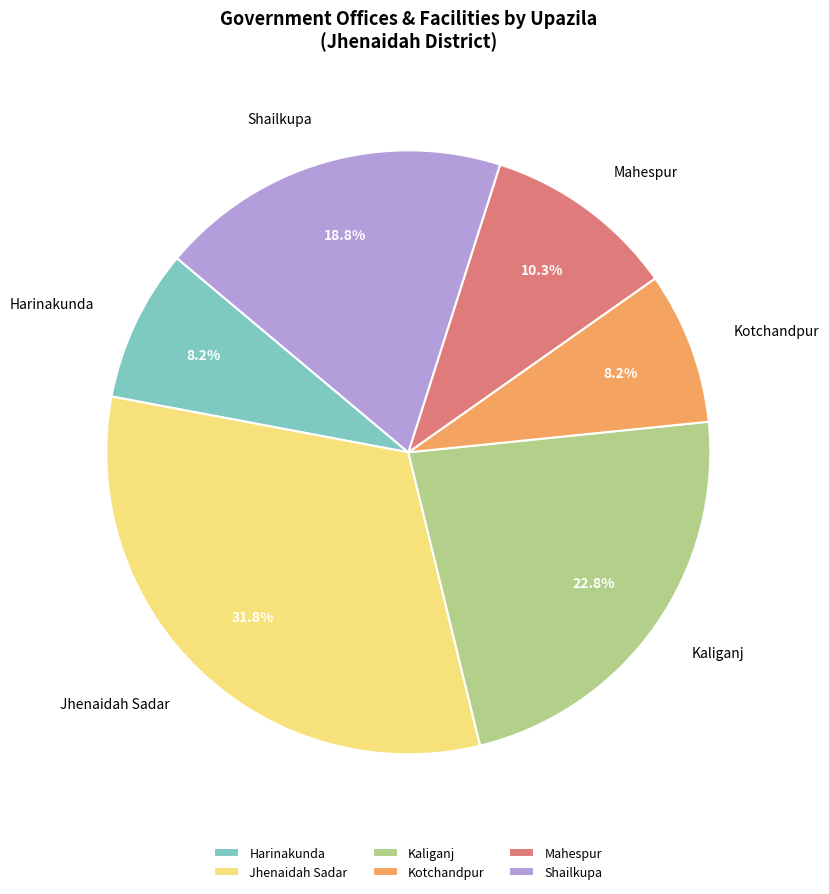

How many segments does this pie chart have?

6